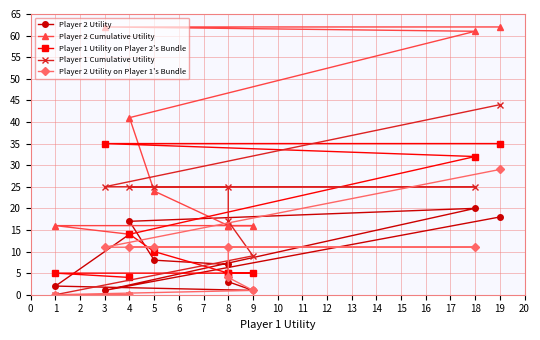

What is the maximum value shown in the chart?

62